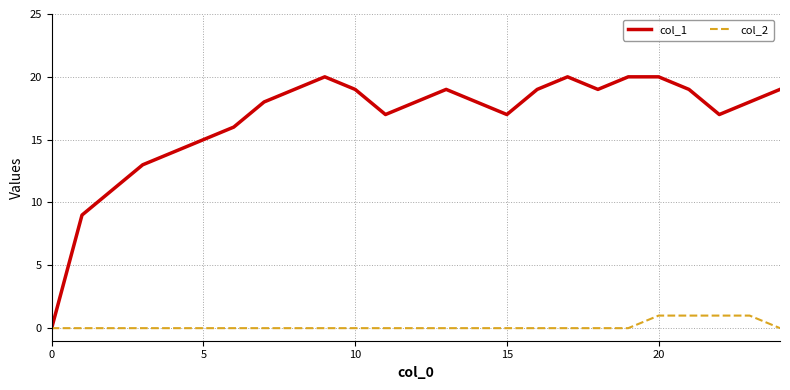

True or false: col_1 has more than 0 interior local peaks.

True